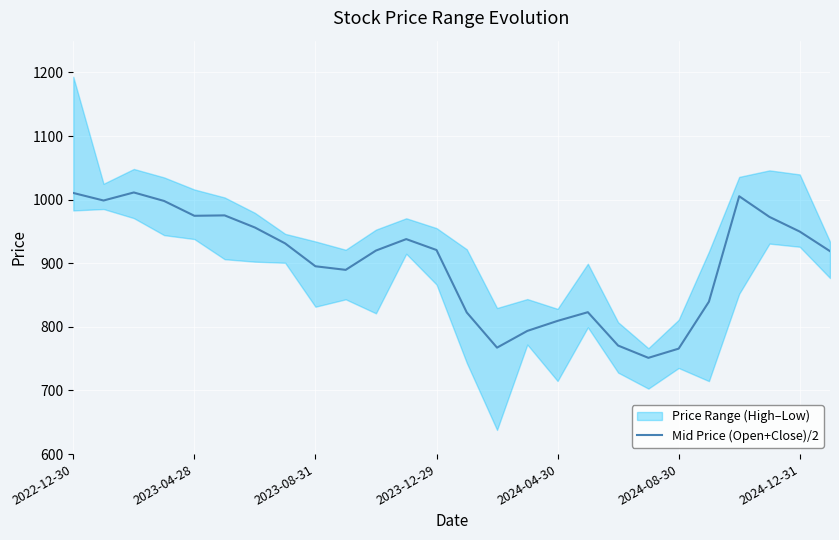

True or false: Mid Price (Open+Close)/2 has a value of 366.7 at 2023-08-31.

False